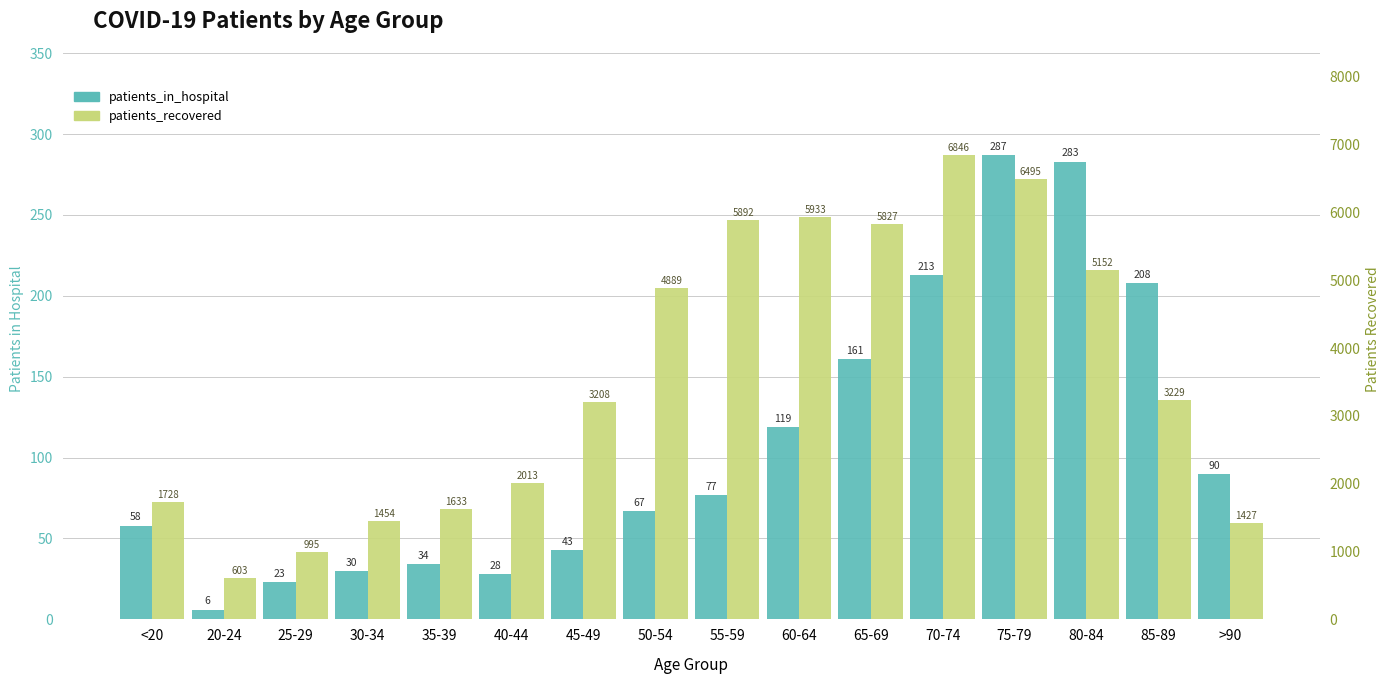

Where does the patients_recovered series first go above 3229?

50-54